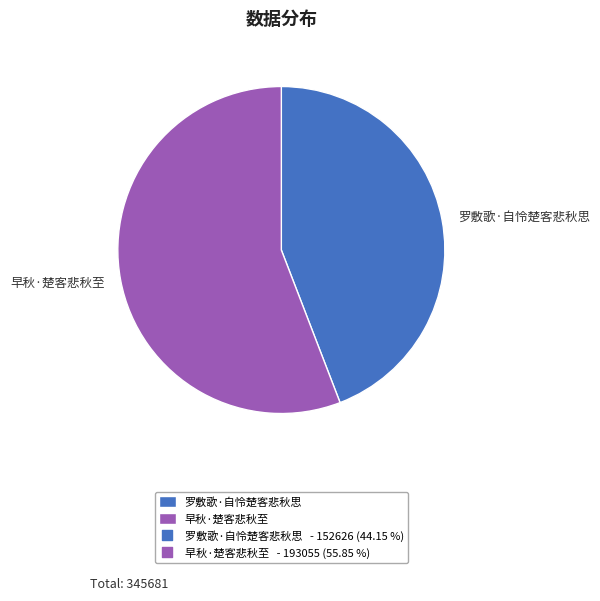

Is the sum of 罗敷歌·自怜楚客悲秋思 and 早秋·楚客悲秋至 greater than half?

Yes